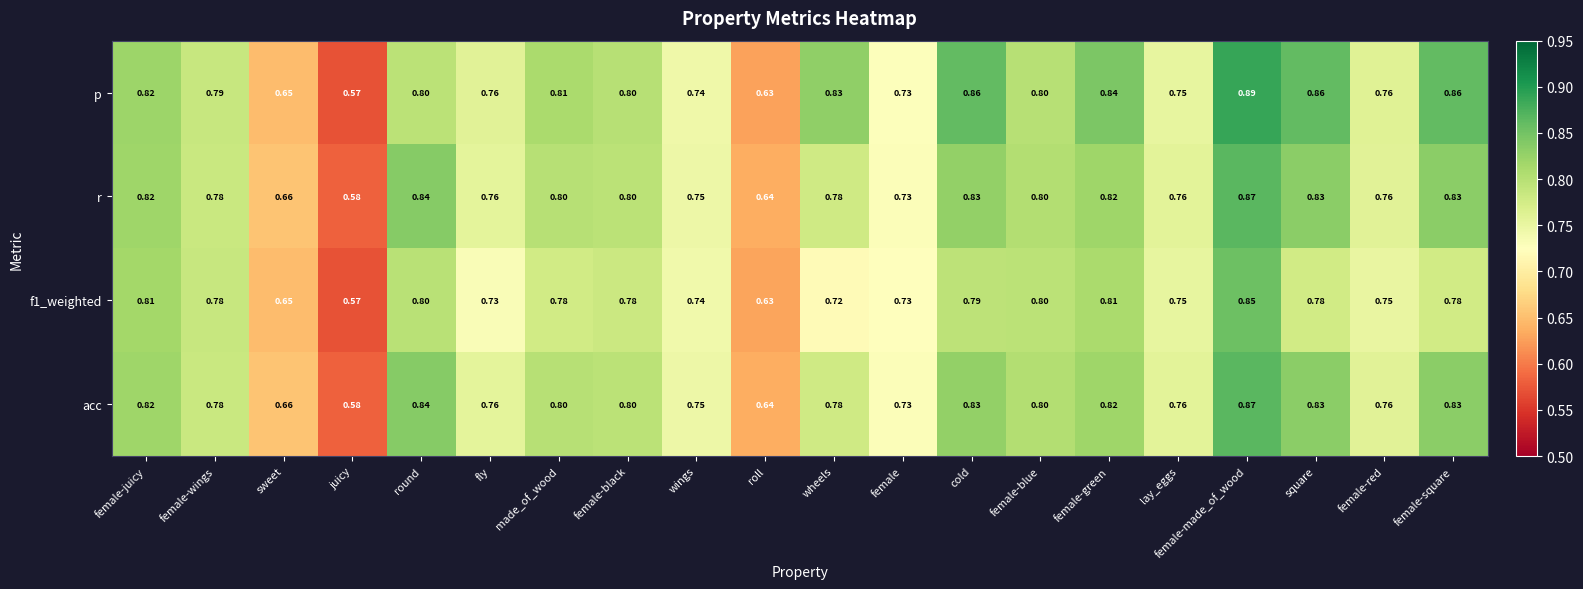

At which label is p closest to 0?

juicy